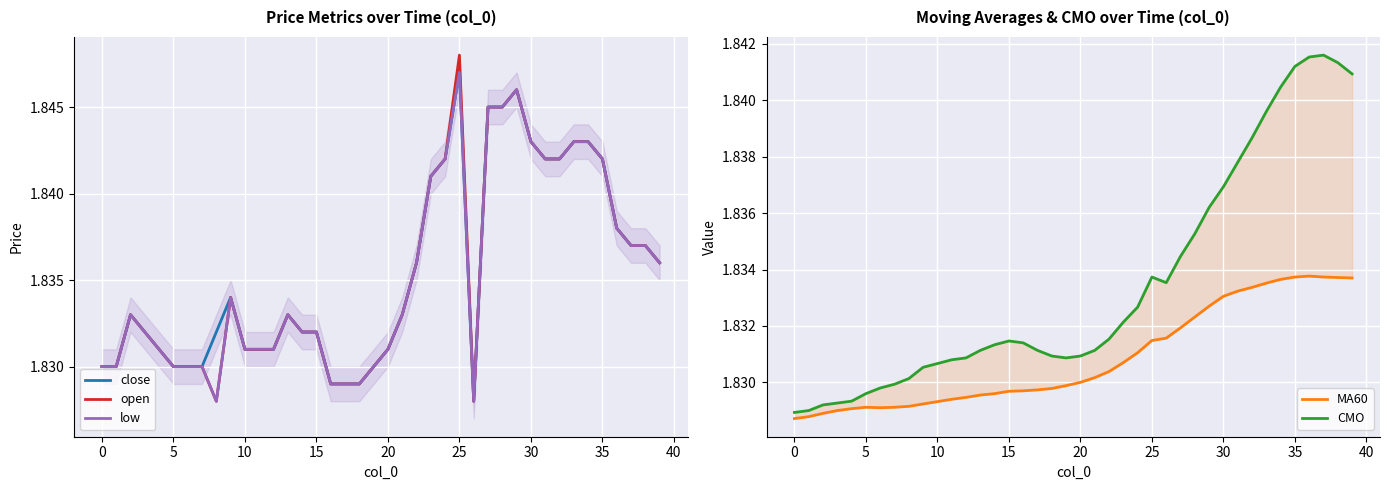

How many times do open and CMO cross each other?

7